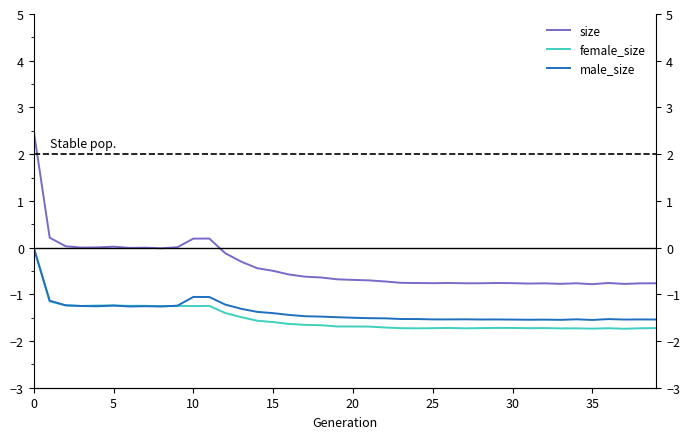

How many series are shown in this chart?

3